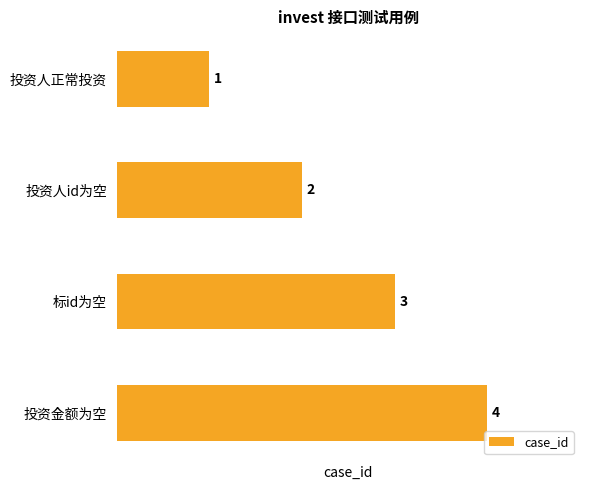

What is the sum of the values at 投资金额为空 and 投资人id为空?

6